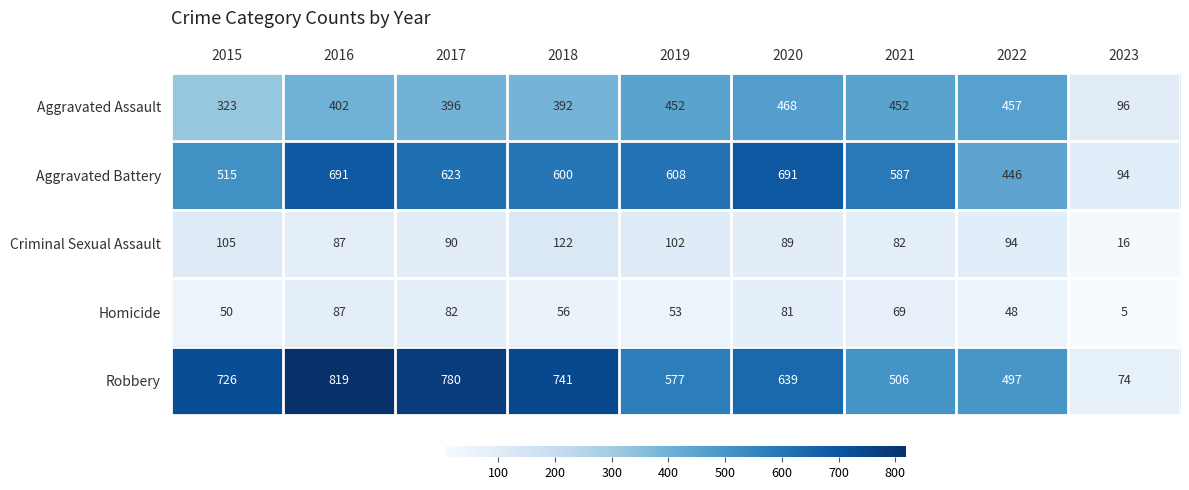

What is the sum of the Robbery values at 2022 and 2016?

1316